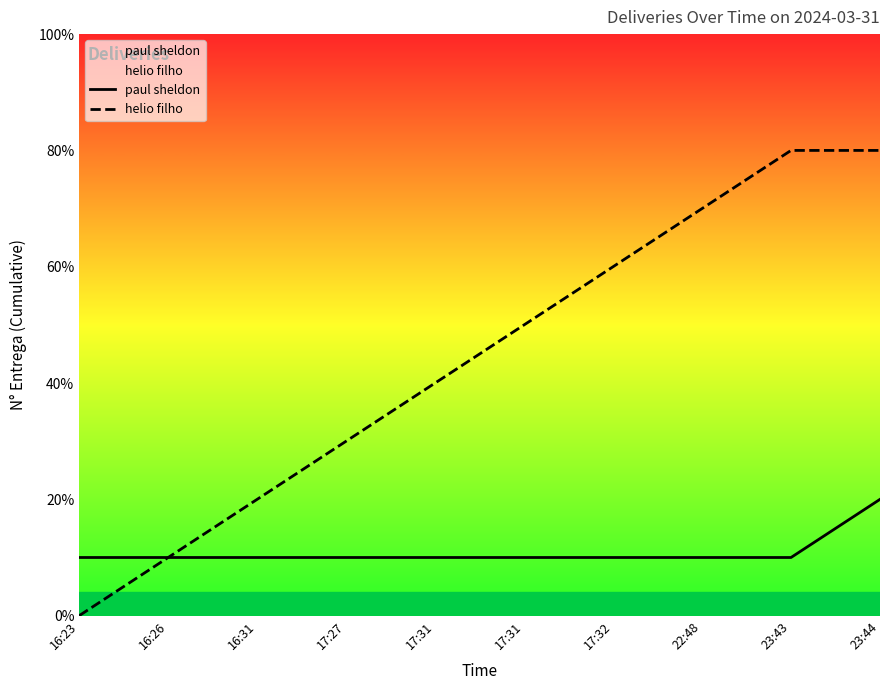

At which label is helio filho closest to 4?

17:31